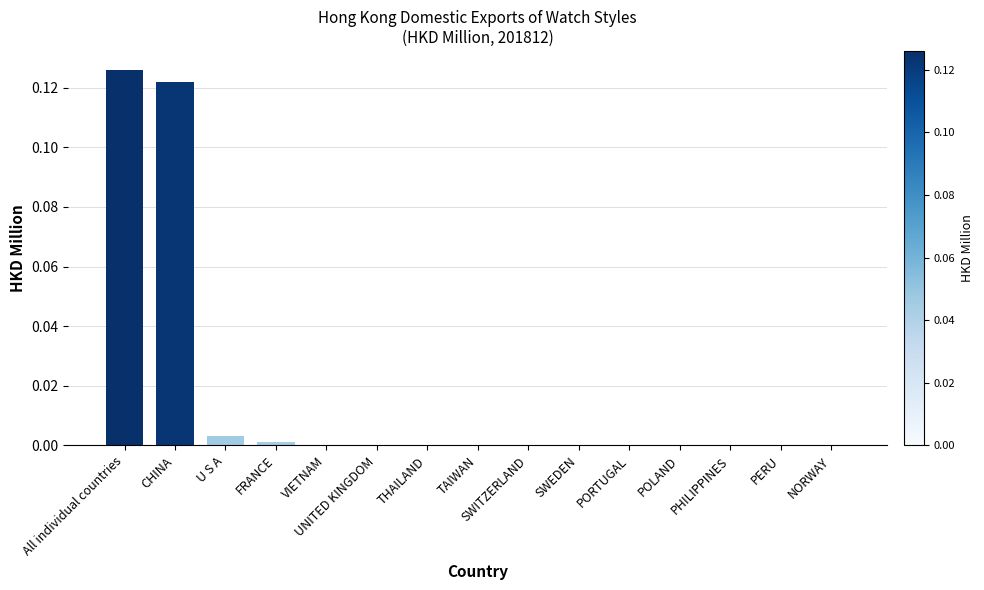

What is the sum of all values?

0.3